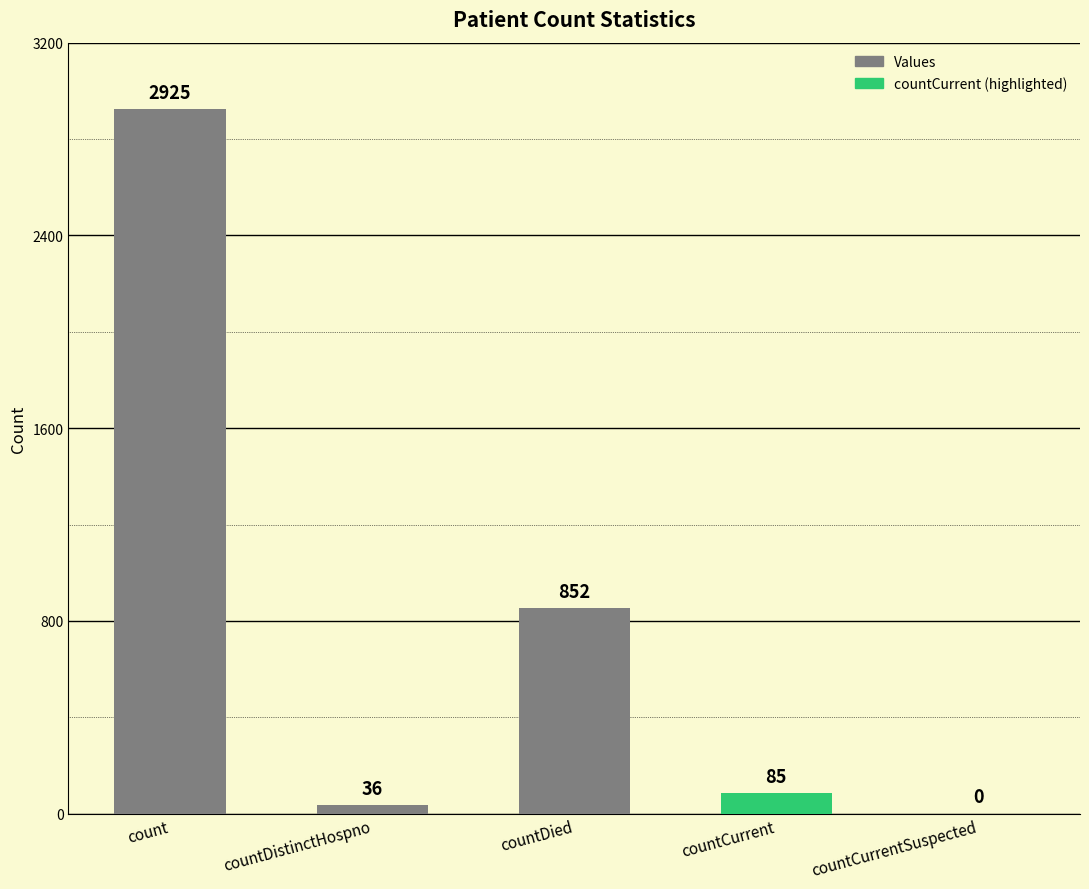

What value does the data have at countCurrent?

85